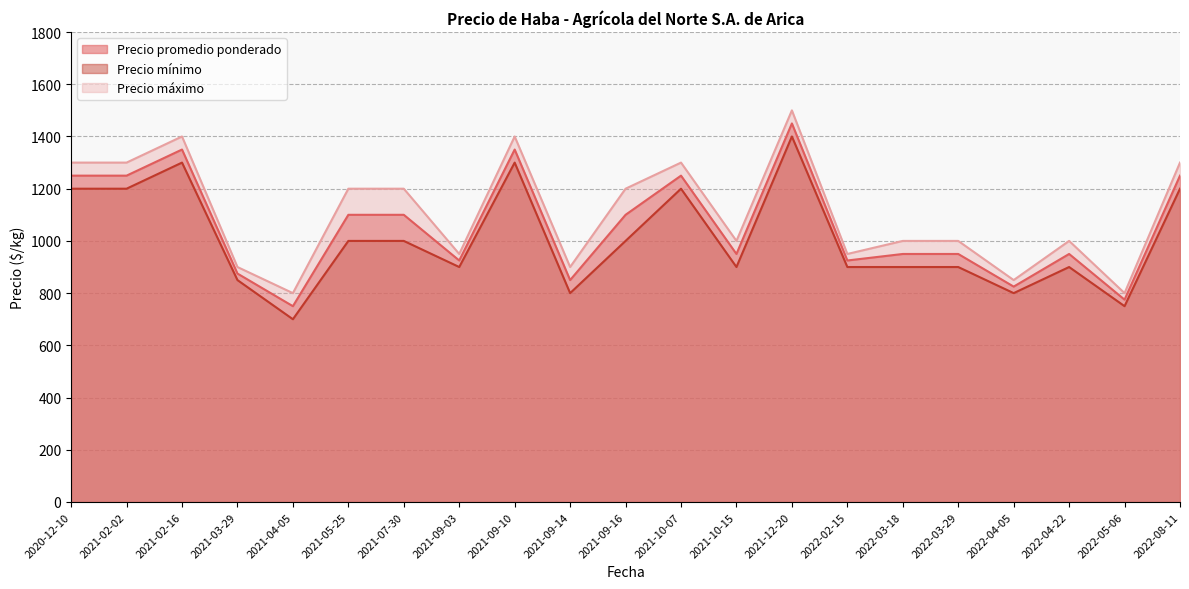

List the series in order of their overall mean, highest first.

Precio máximo, Precio promedio ponderado, Precio mínimo